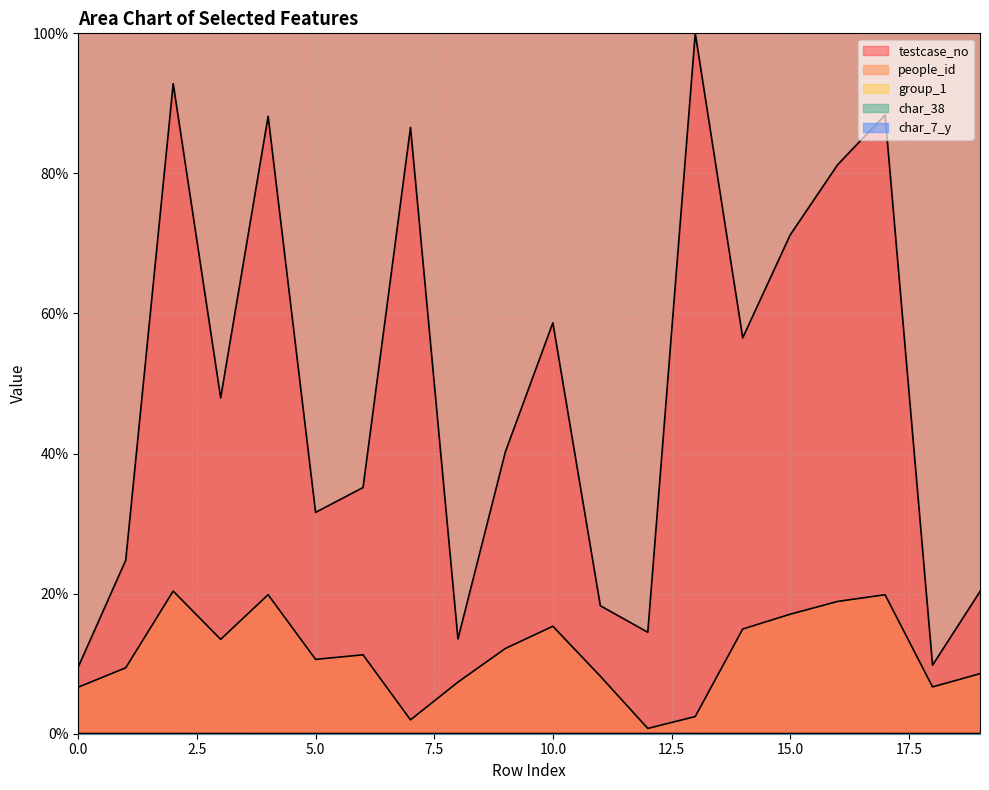

Which label corresponds to the smallest value in the chart?

1